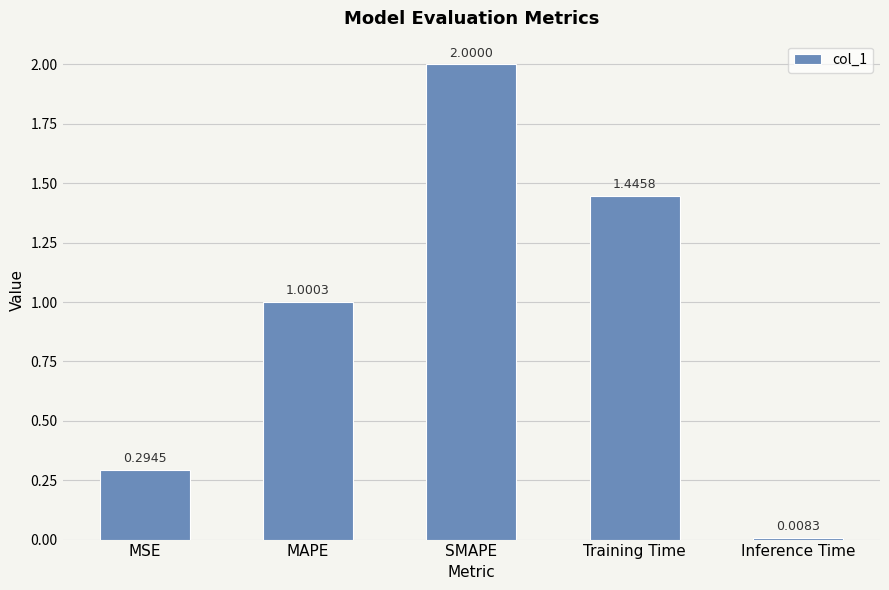

What is the sum of all values?

4.7